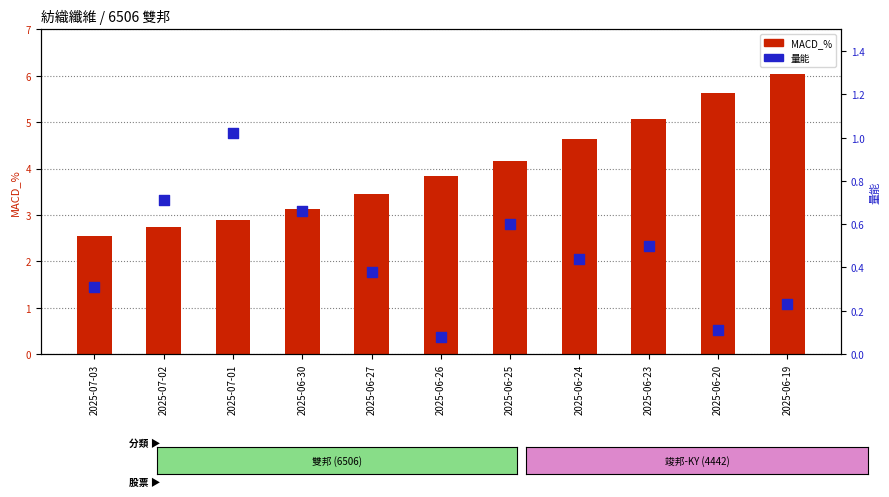

Which series reaches the minimum Y coordinate?

量能